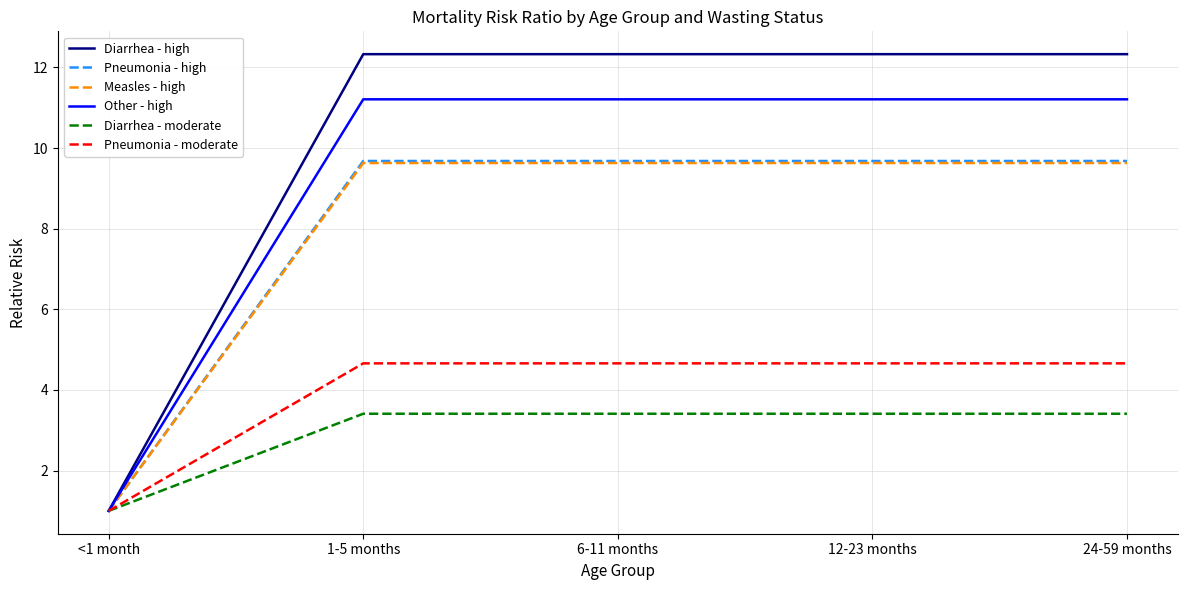

What are all the series names shown in the legend?

Diarrhea - high, Pneumonia - high, Measles - high, Other - high, Diarrhea - moderate, Pneumonia - moderate